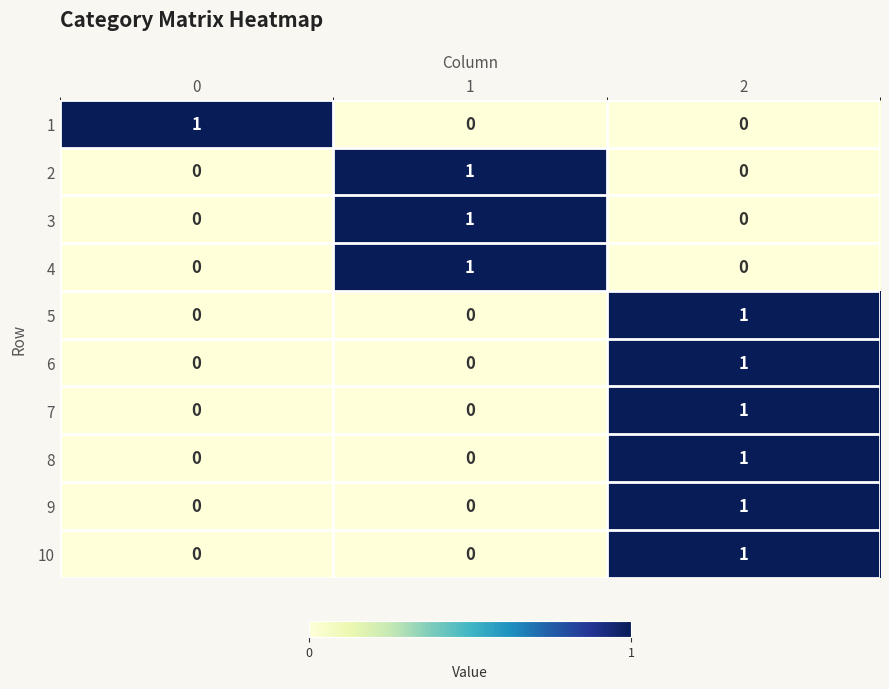

At which category is the sum across all series the highest?

2